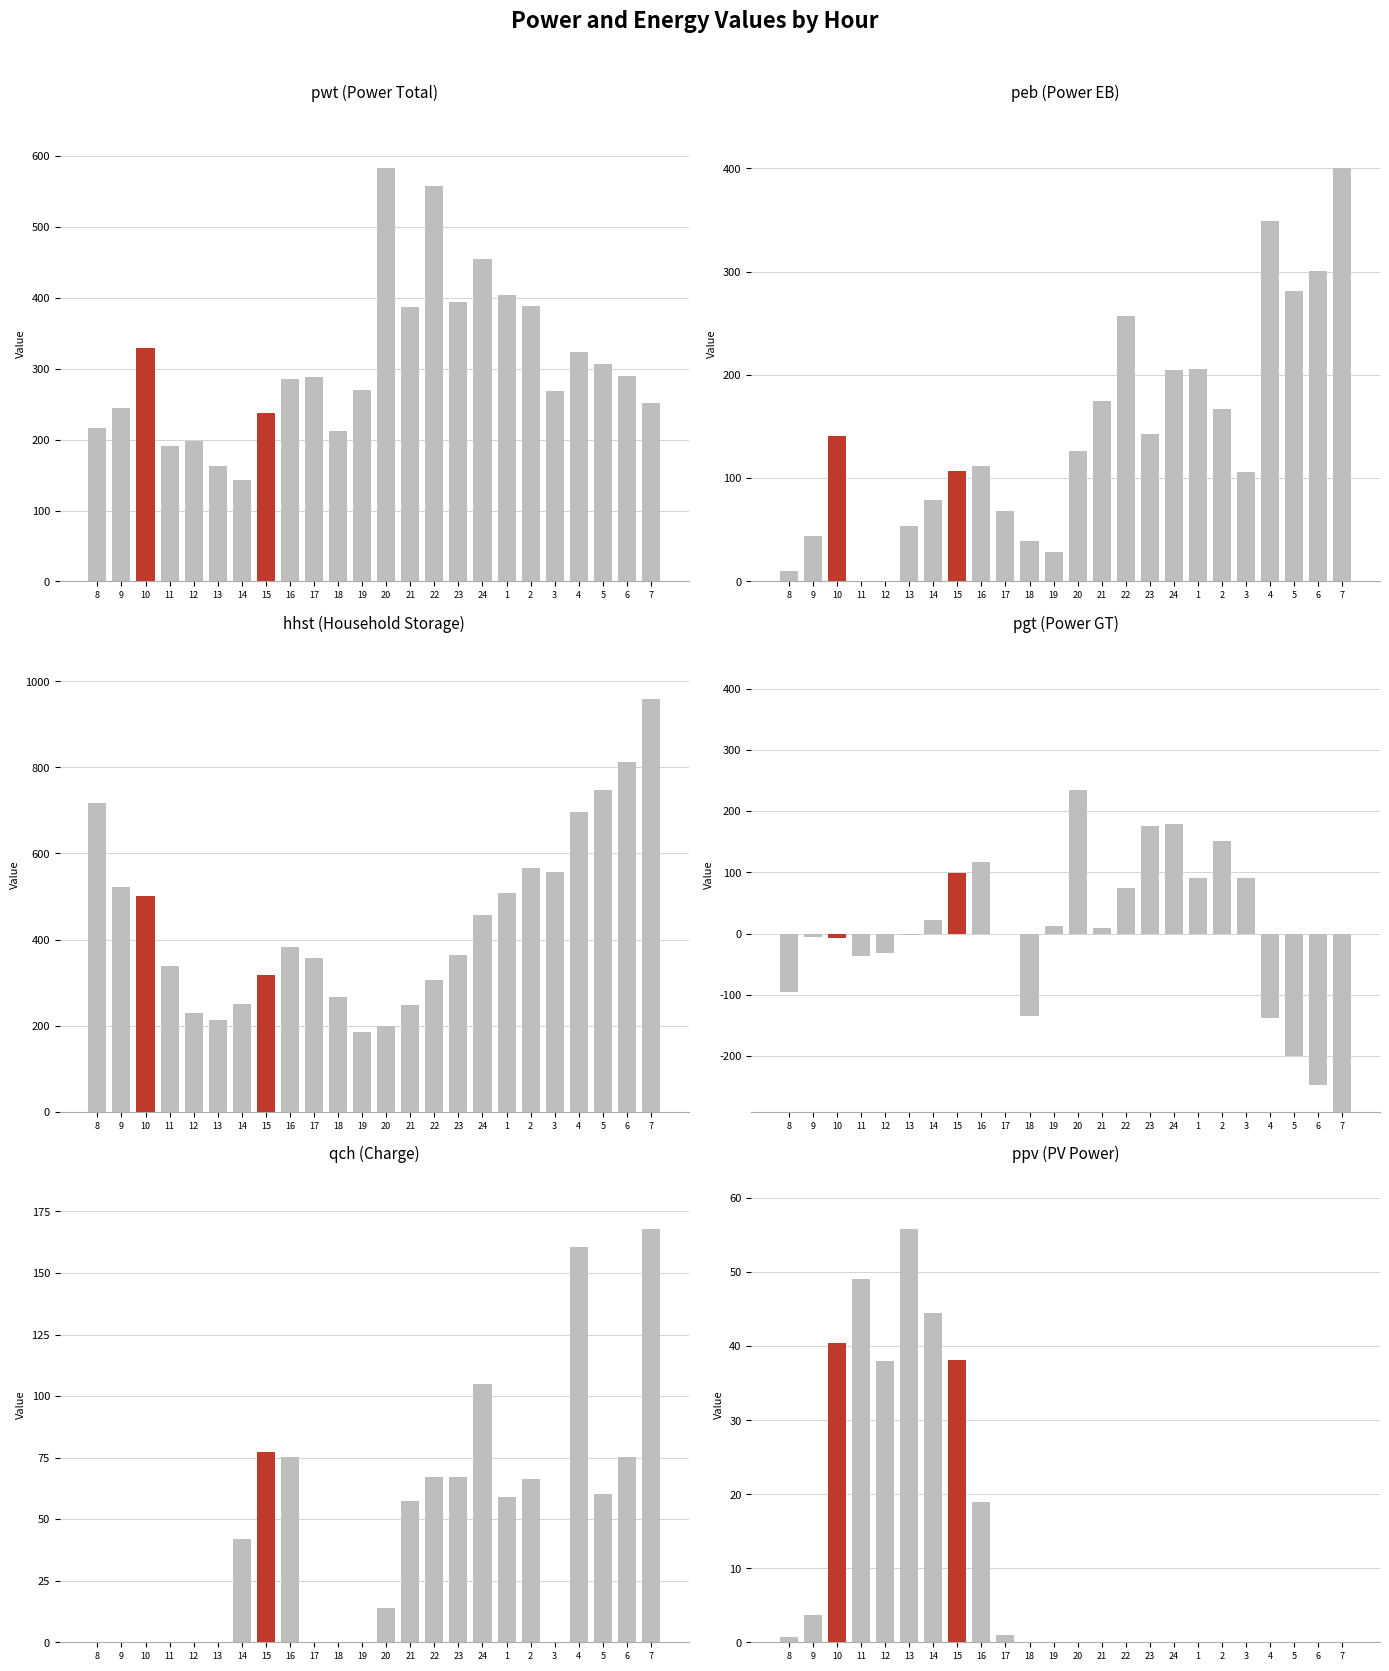

The ppv series shows 0.0 at 2. True or false?

True